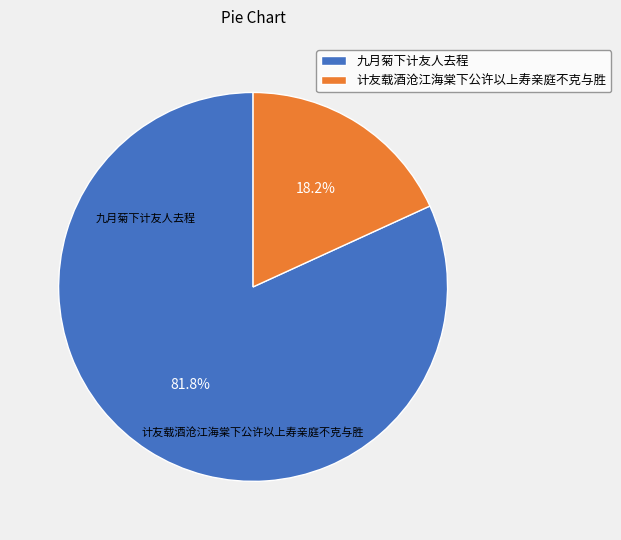

How many segments does this pie chart have?

2